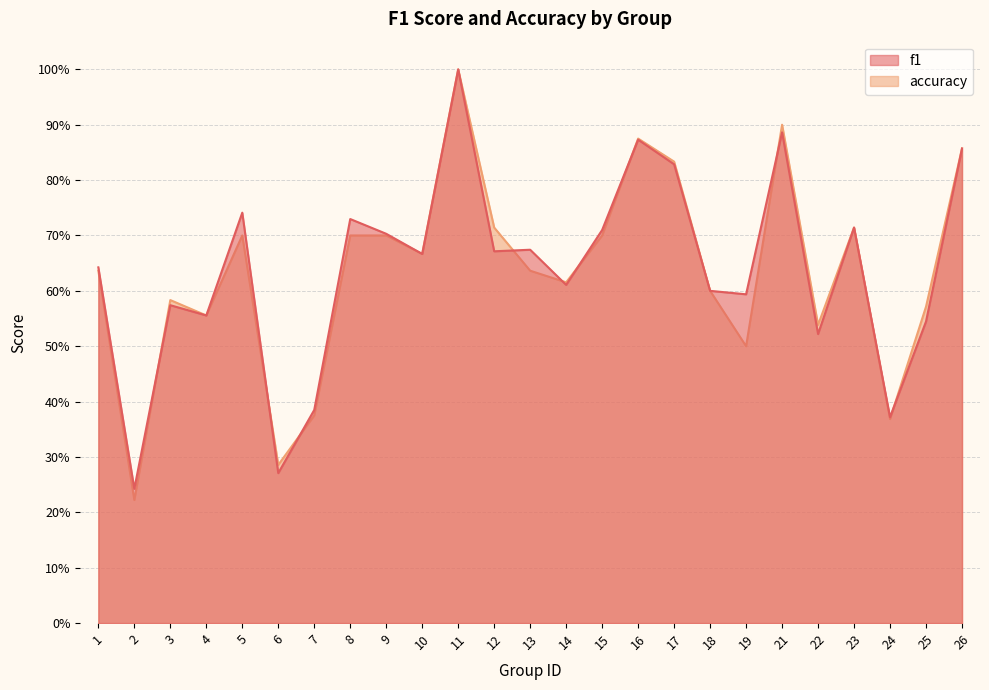

What is the greatest value displayed?

1.0